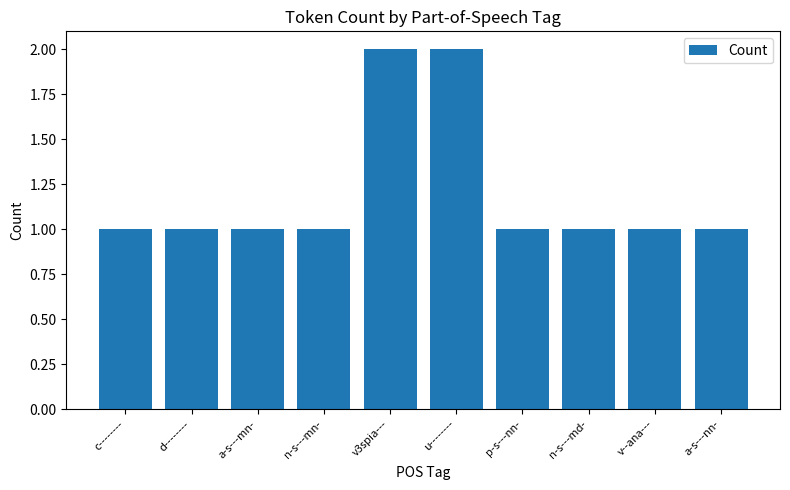

Is it true that the value at p-s---nn- is 1?

True